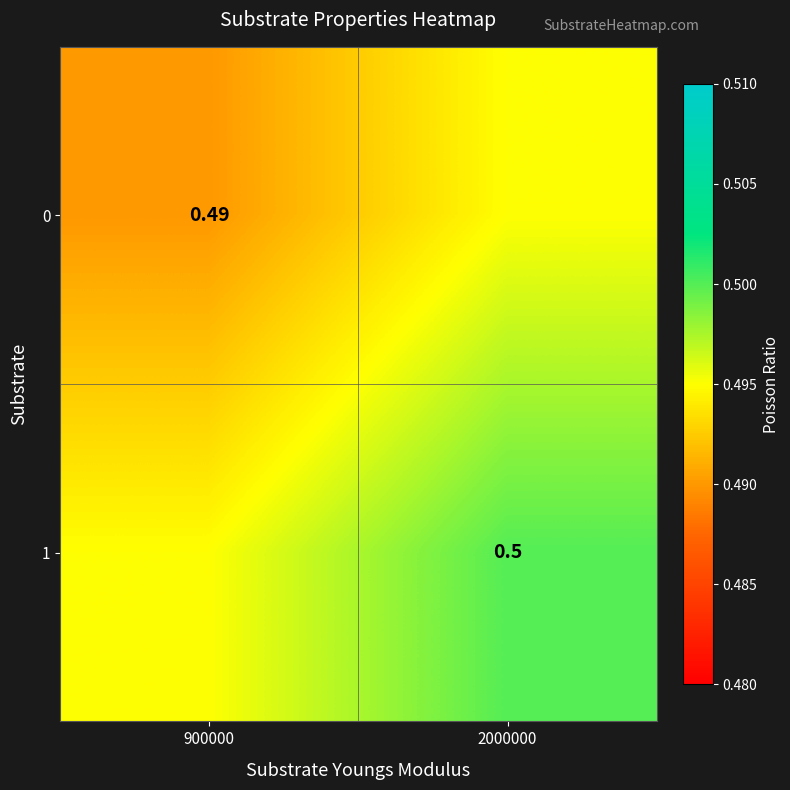

Is the value of 1 at 2000000 greater than the value of 0 at 900000?

Yes